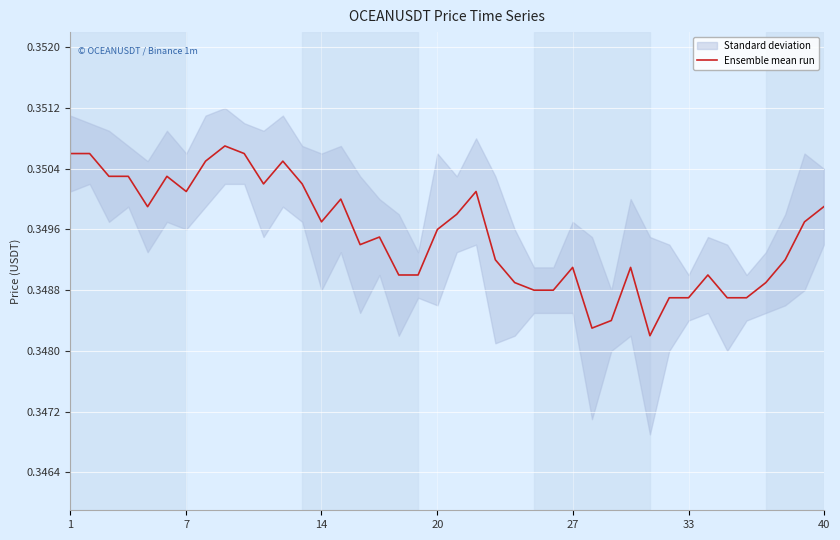

Is it true that Ensemble mean run equals 0.1 at 14?

False